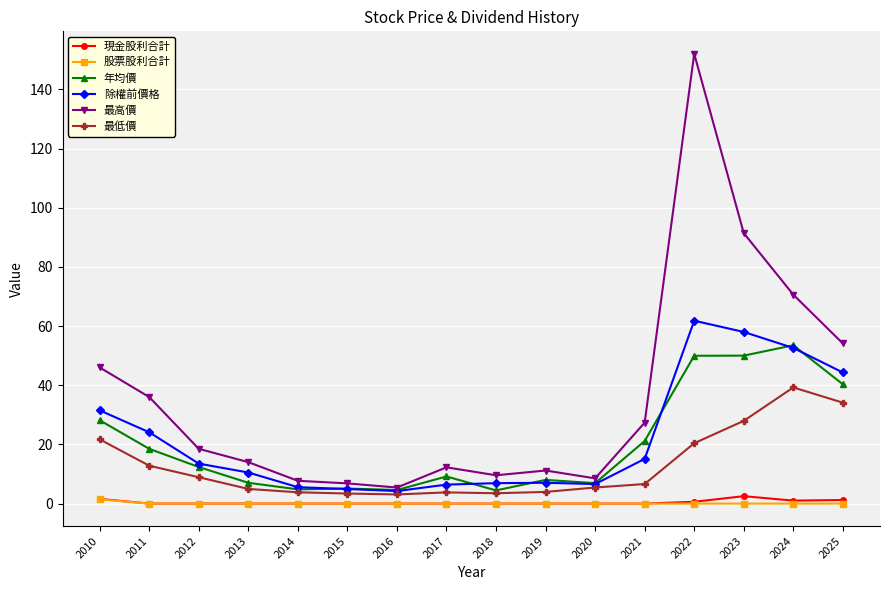

Which series has the largest range (max minus min)?

最高價